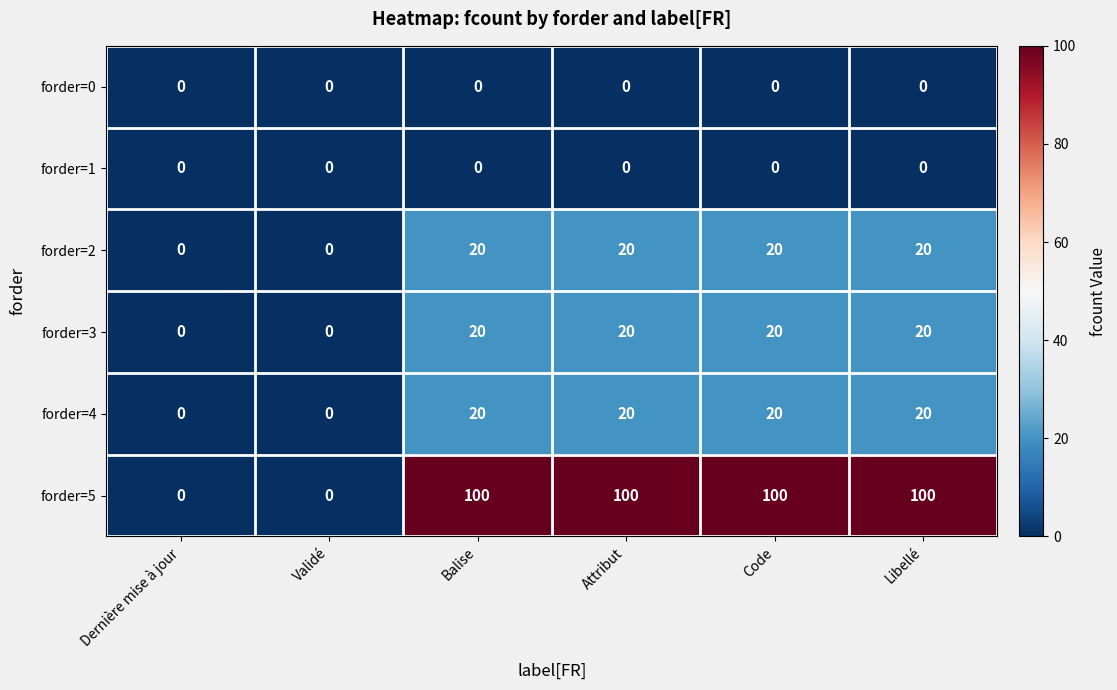

How many forder=4 values are between 0 and 20?

6